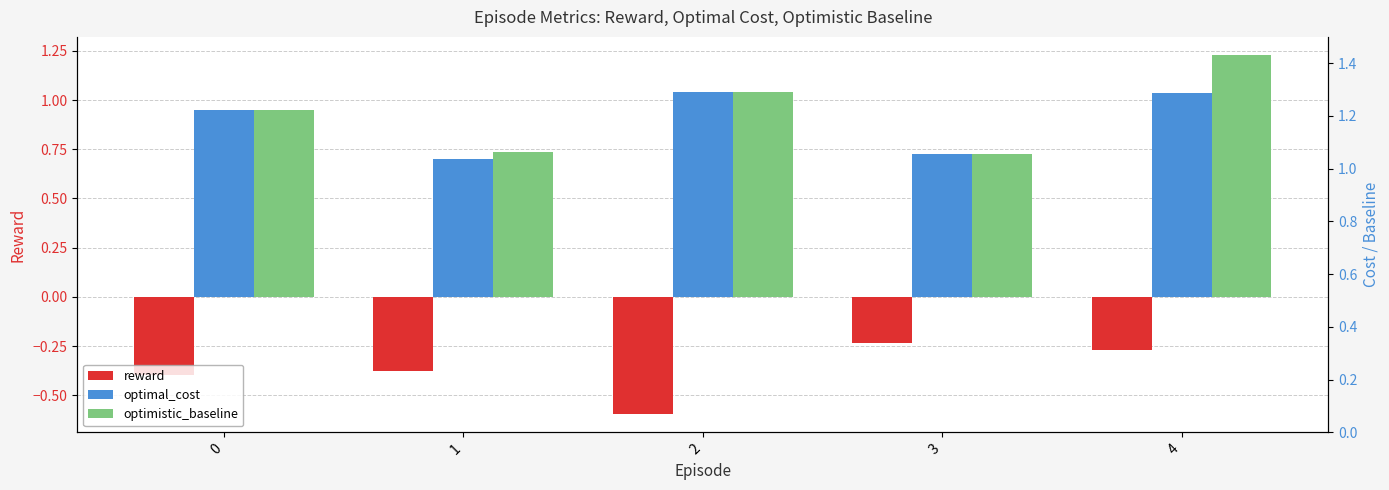

Reading right to left, transcribe all the data shown in this chart.

reward: 4=-0.3	3=-0.2	2=-0.6	1=-0.4	0=-0.4
optimal_cost: 4=1.0	3=0.7	2=1.0	1=0.7	0=1.0
optimistic_baseline: 4=1.2	3=0.7	2=1.0	1=0.7	0=1.0